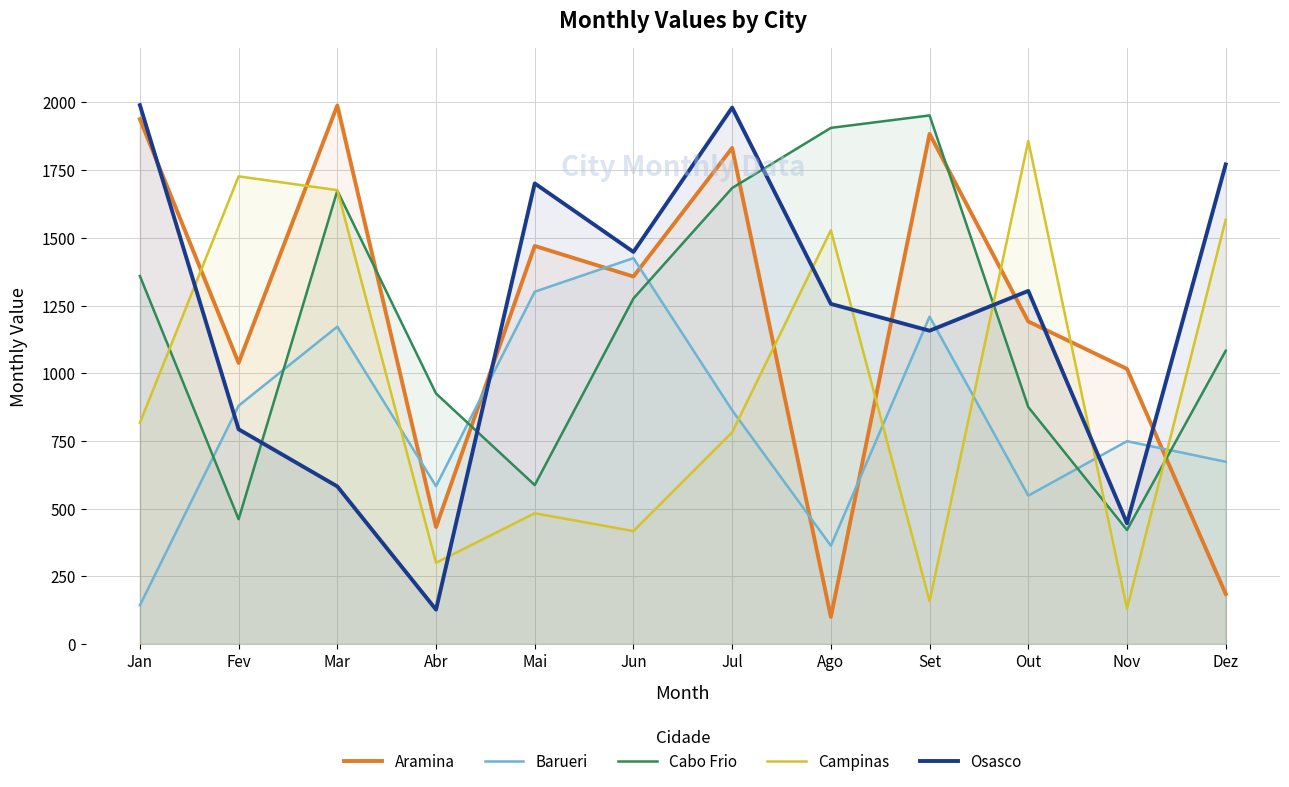

True or false: Osasco has a value of 528 at Out.

False